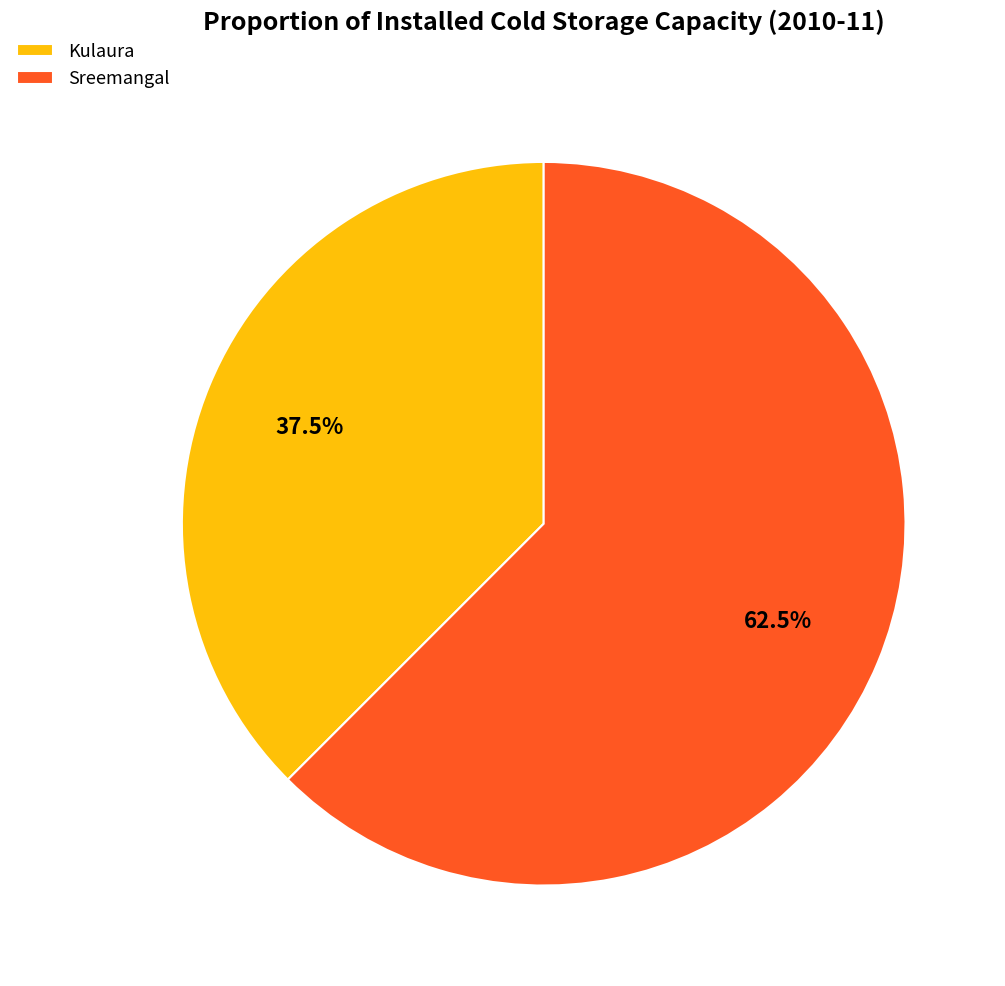

Between Kulaura and Sreemangal, which is larger?

Sreemangal